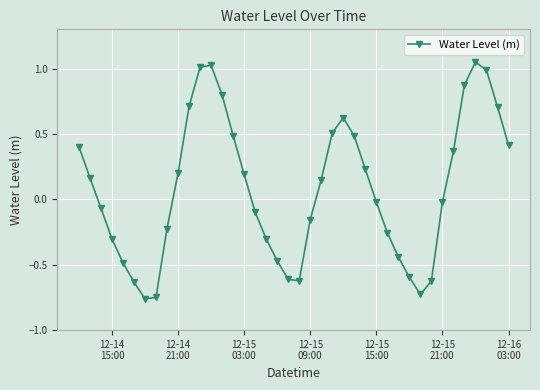

What is the sum of all values?

3.2